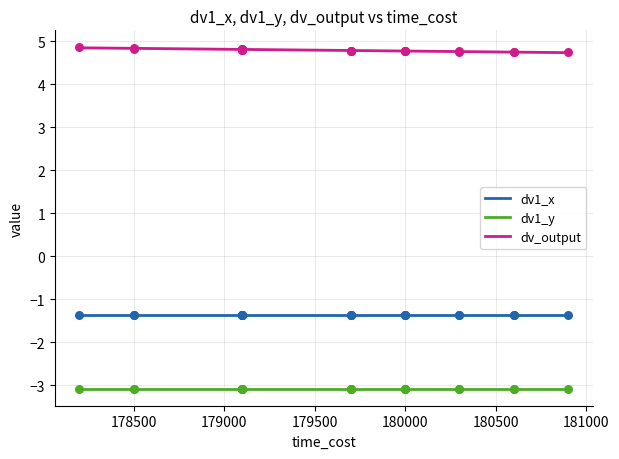

What is the minimum value for dv_output?

4.7